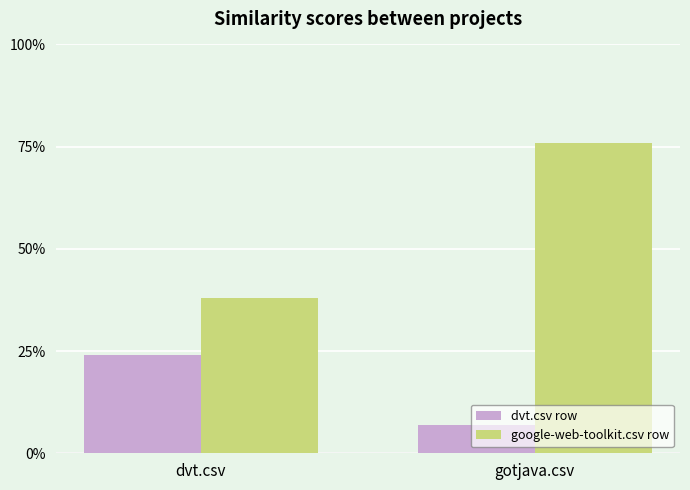

What is the value of the dvt.csv row bar at the 2nd from the left?

0.1